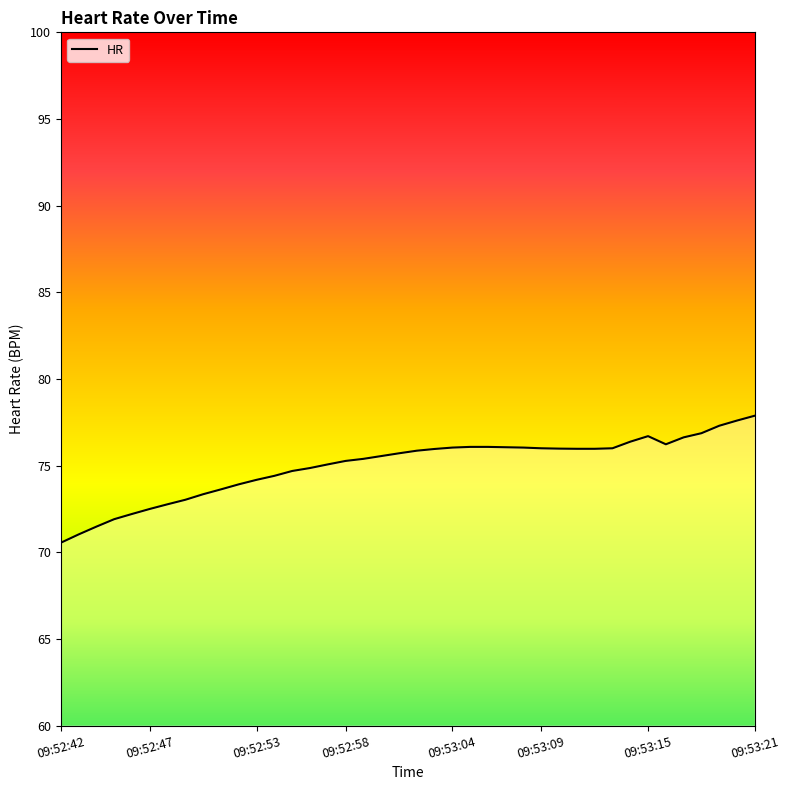

What is the greatest value displayed?

77.9